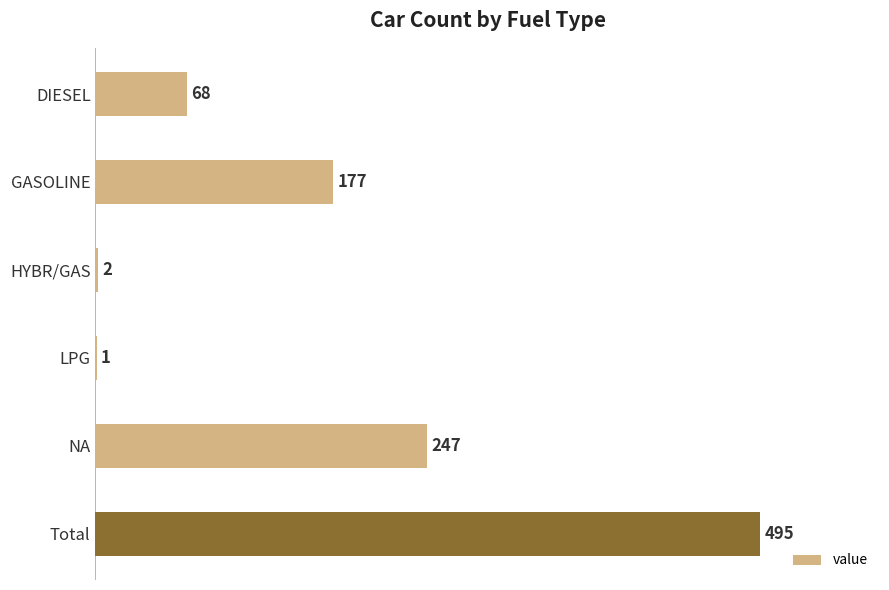

The value at HYBR/GAS is 2. True or false?

True